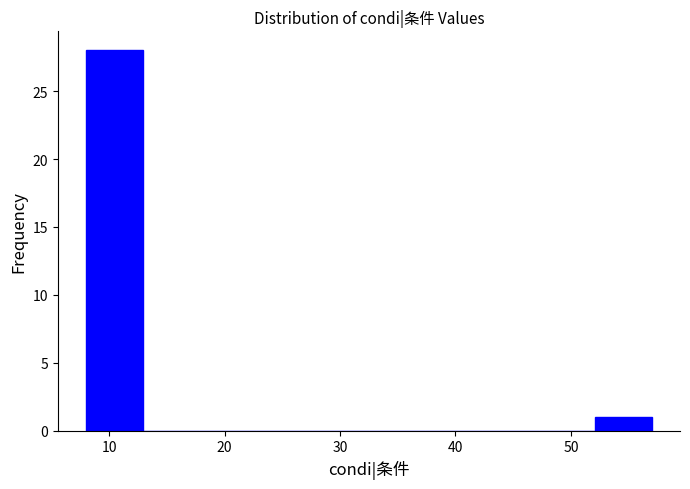

Over which range of the x-axis is the bar tallest?

8.0 to 12.9